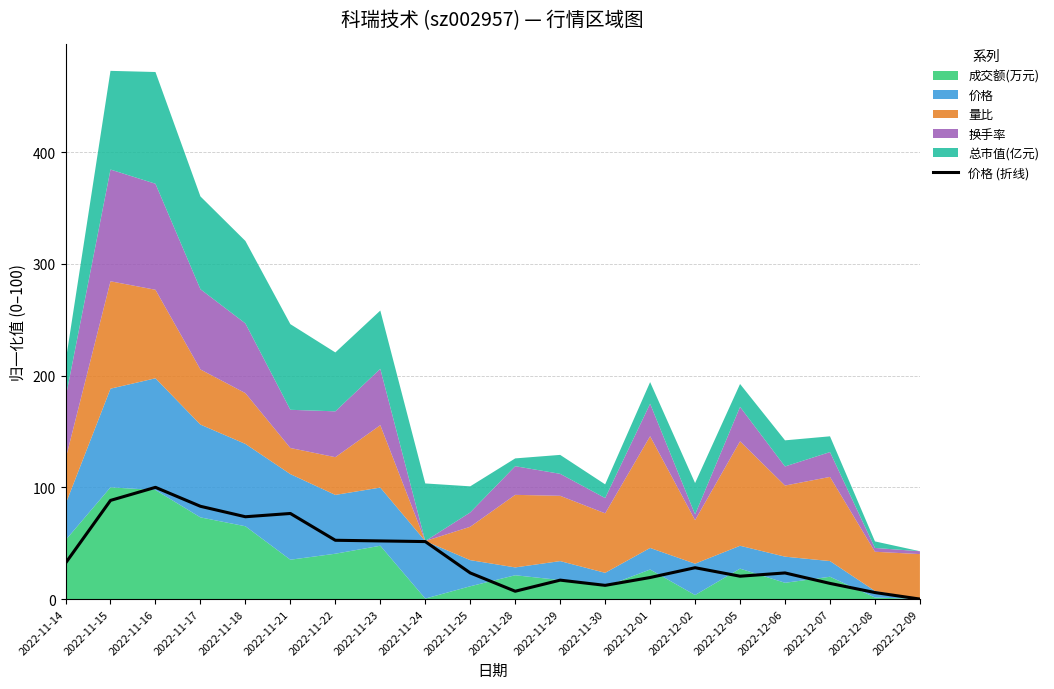

How many categories are shown in the chart?

20